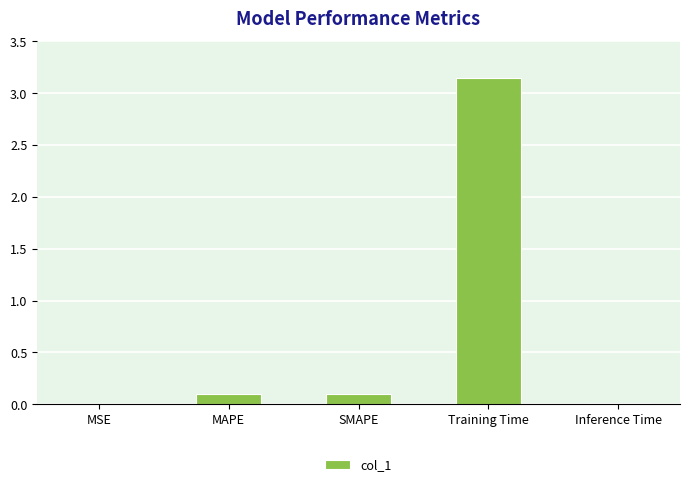

What is the sum of all values?

3.4